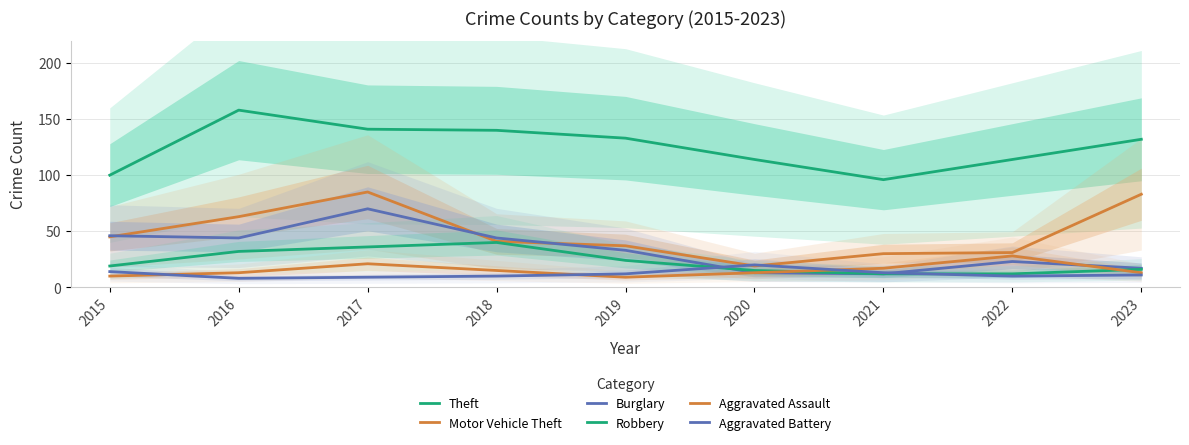

Which series has the widest spread of values?

Motor Vehicle Theft